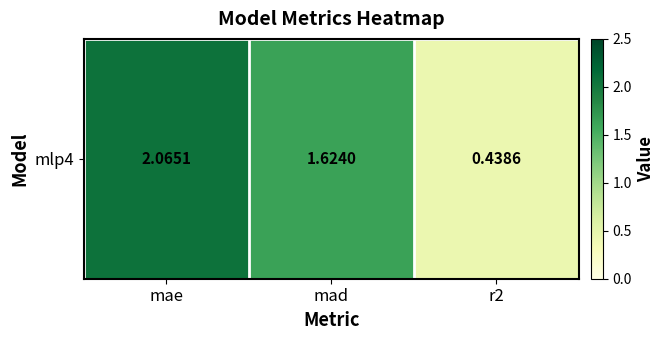

Which has a higher value, mae or mad?

mae